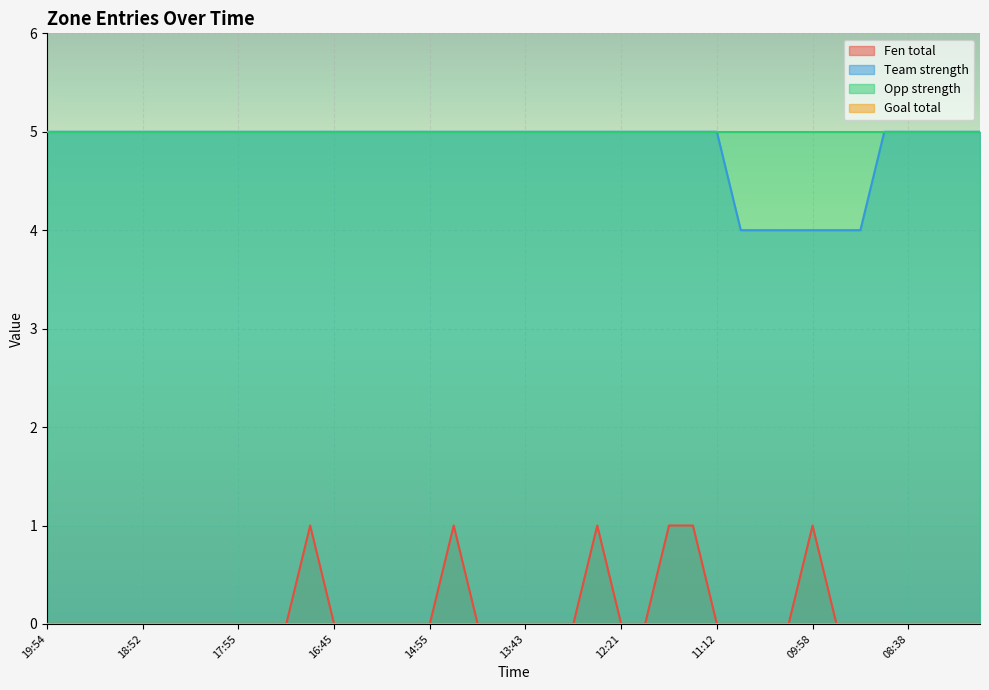

The value of Fen total at 17:55 is 0. True or false?

True